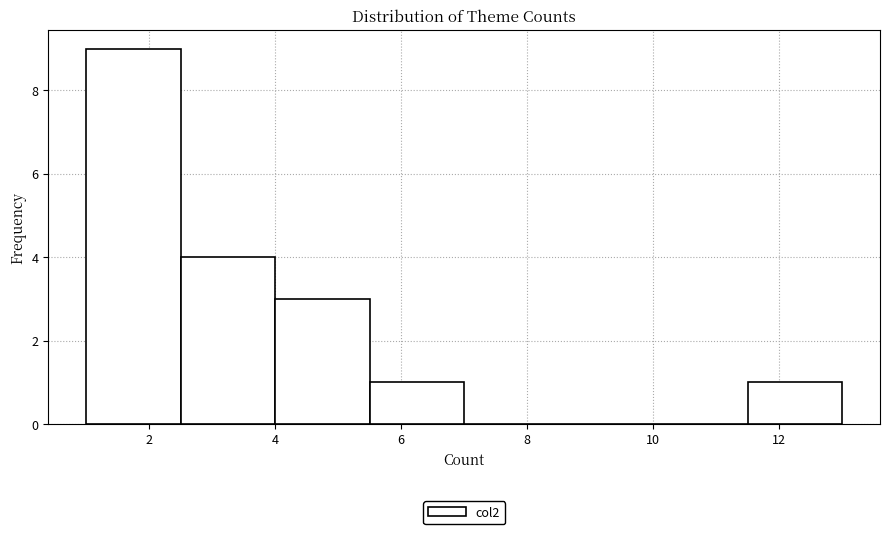

Reading left to right, transcribe this chart: for each bar, give the range it covers on the x-axis and its height. Neither the bar edges nor the heights are printed on the chart, so give them approximately, as read against the axes.

1.0 to 2.5: 9
2.5 to 4.0: 4
4.0 to 5.5: 3
5.5 to 7.0: 1
7.0 to 8.5: 0
8.5 to 10.0: 0
10.0 to 11.5: 0
11.5 to 13.0: 1